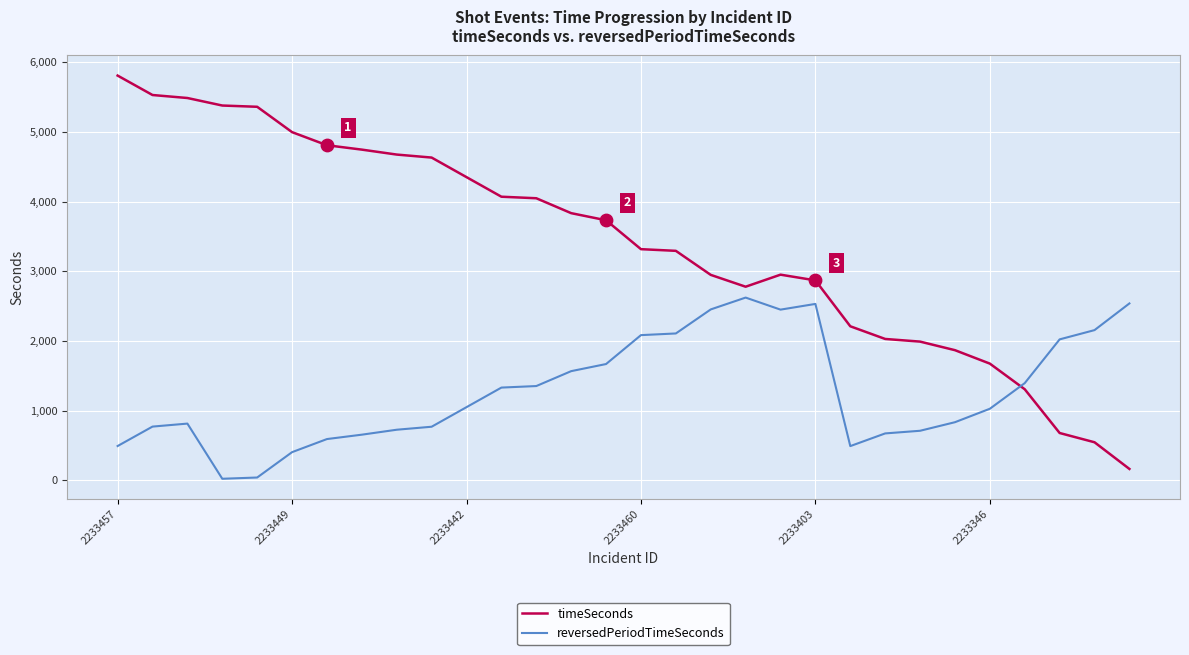

Which series has the largest range (max minus min)?

timeSeconds